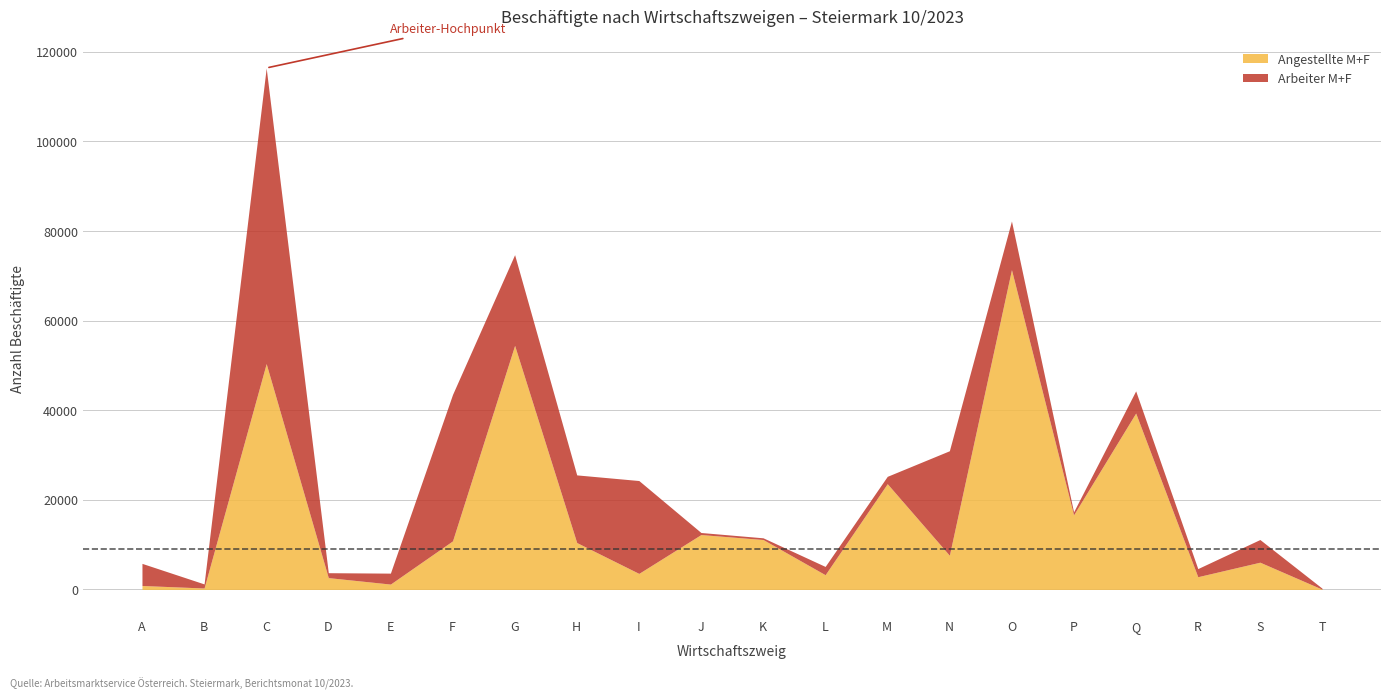

Reading right to left, transcribe all the data shown in this chart.

Angestellte M+F: T=64	S=6084	R=2847	Q=39376	P=16650	O=71390	N=7637	M=23612	L=3294	K=11148	J=12258	I=3583	H=10470	G=54488	F=10841	E=1201	D=2644	C=50418	B=324	A=886
Arbeiter M+F: T=221	S=5064	R=1808	Q=4953	P=671	O=10861	N=23324	M=1638	L=1843	K=381	J=455	I=20731	H=15101	G=20244	F=32676	E=2443	D=1096	C=65977	B=912	A=4936